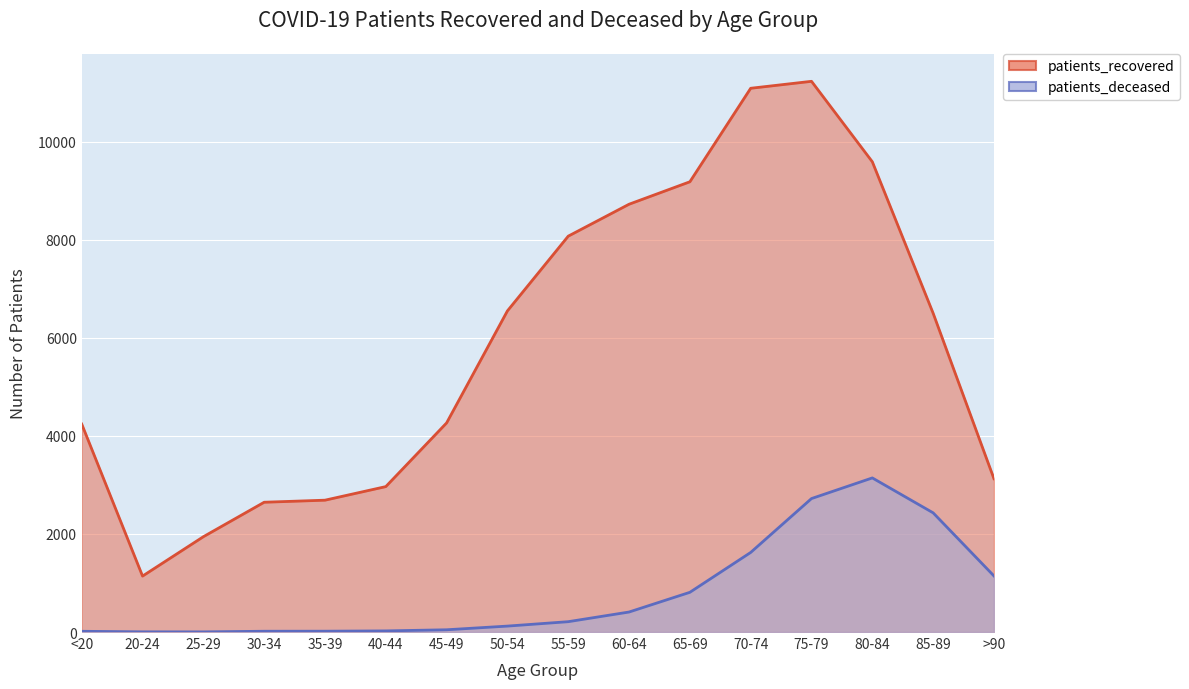

What is the label of the 11th point from the left?

65-69